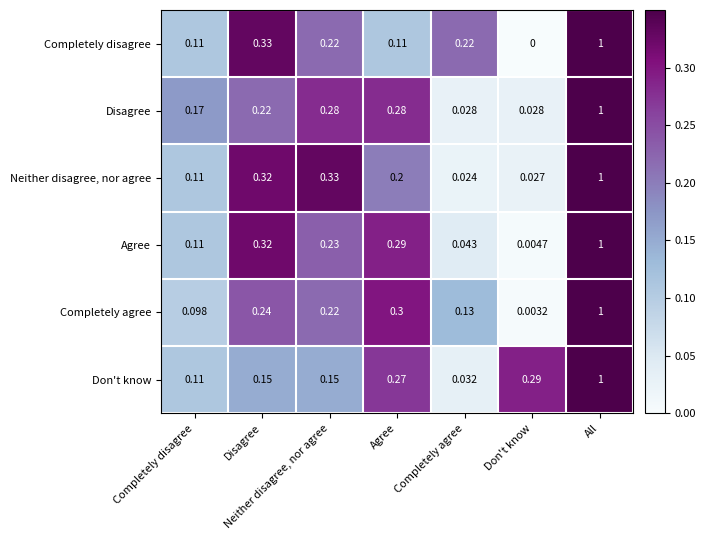

Which category has the highest value in the Neither disagree, nor agree series?

All